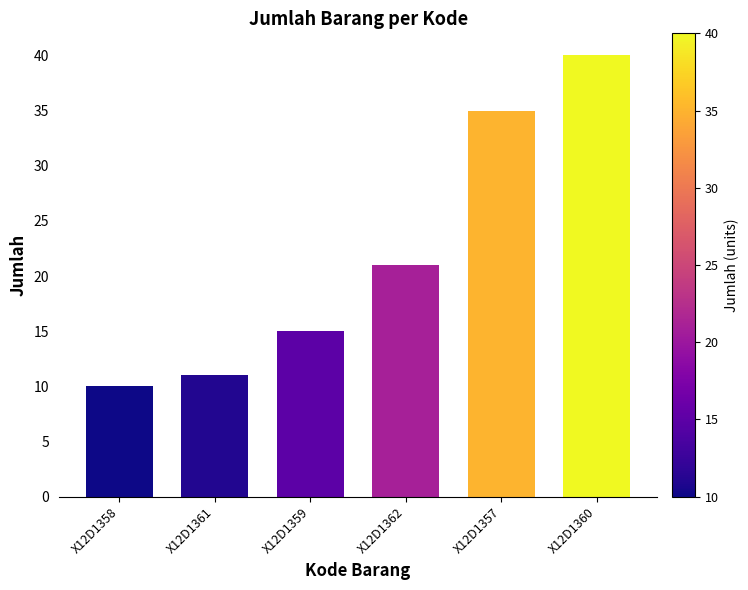

What position from the left is X12D1360?

6